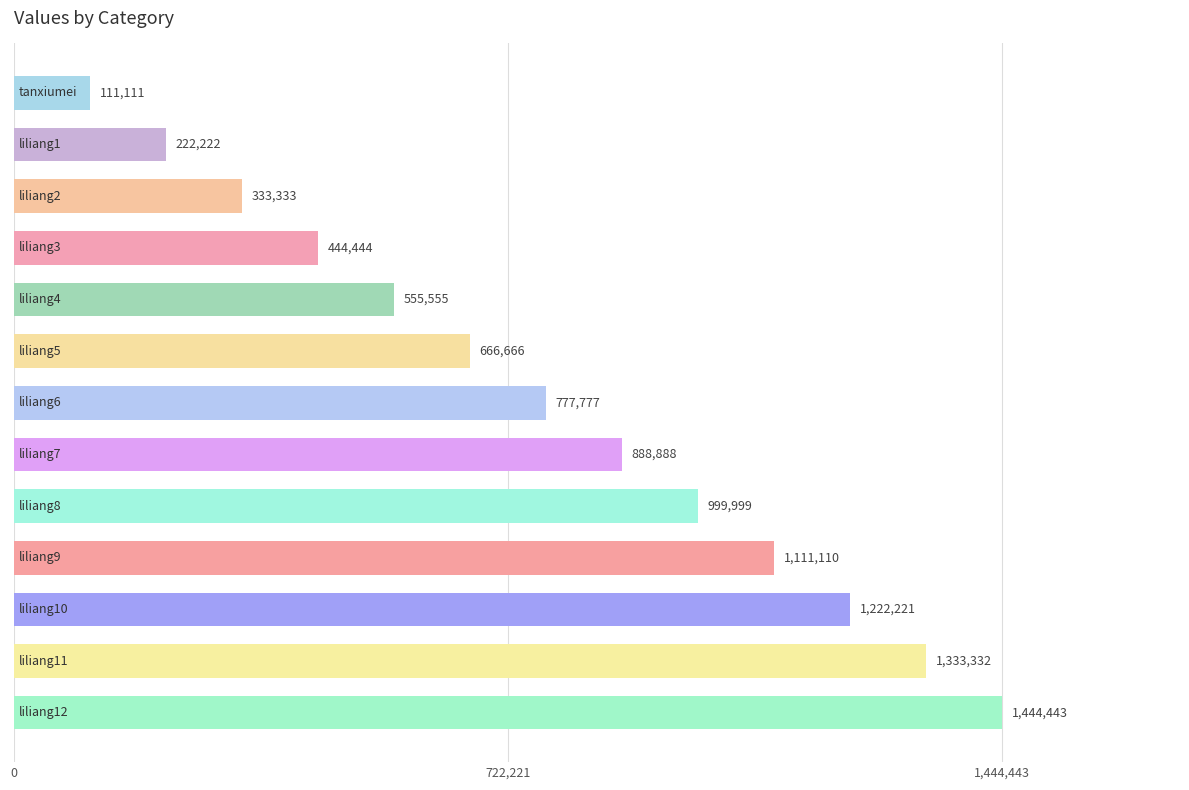

What is the sum of all values?

10111101